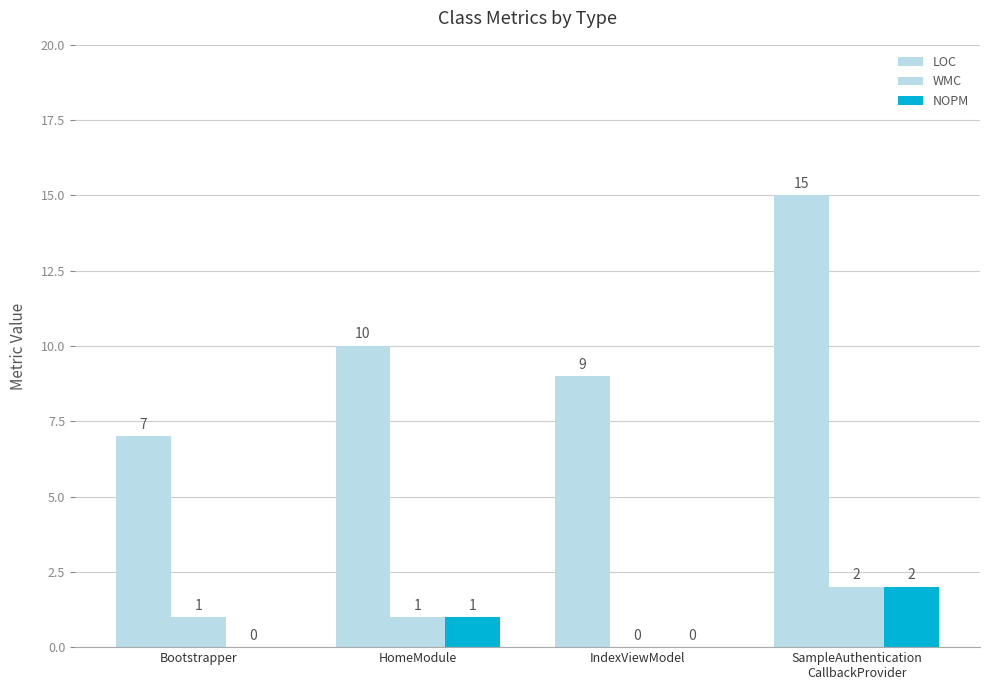

How many values in NOPM are above zero?

2